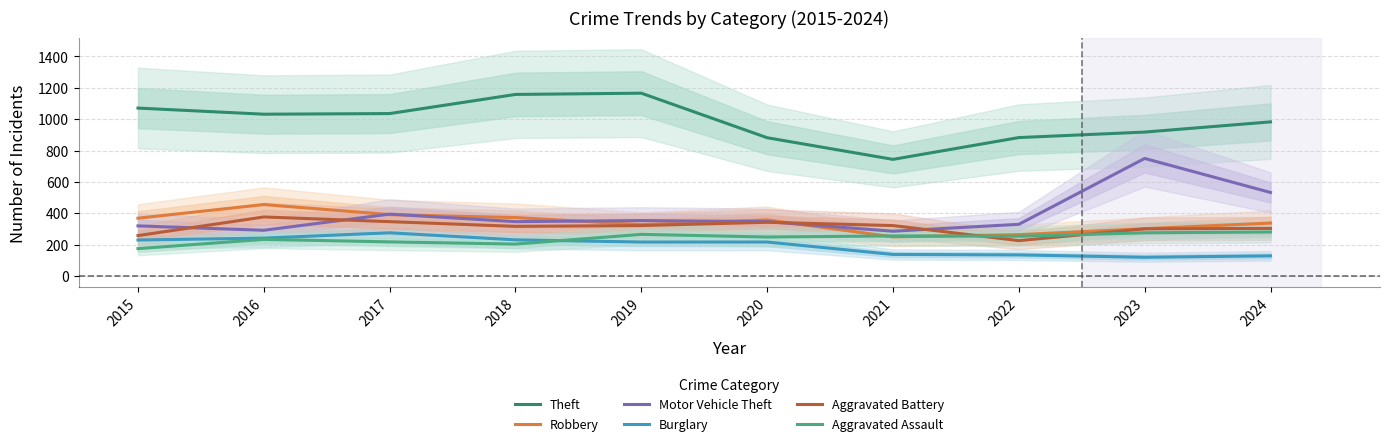

At which category does Aggravated Battery reach its first local valley?

2018